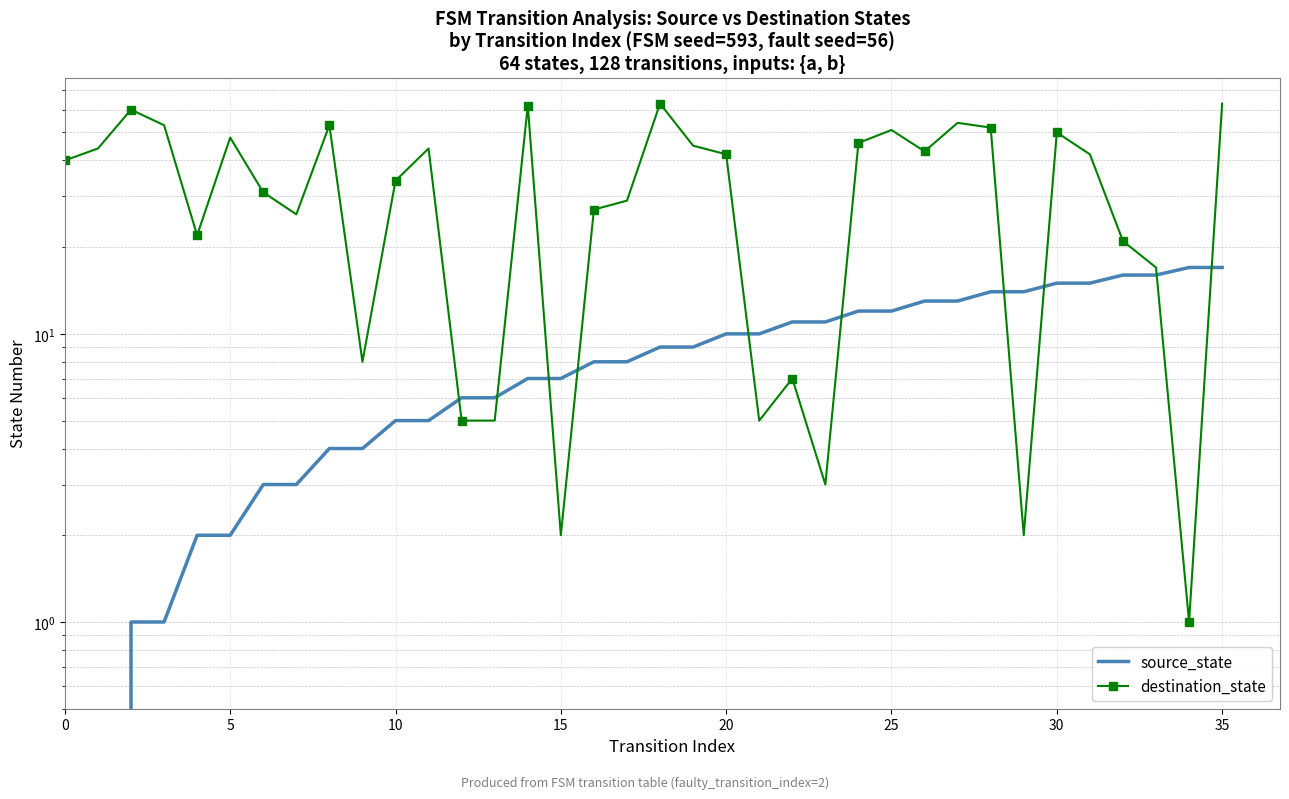

How many intersections are there between source_state and destination_state?

10